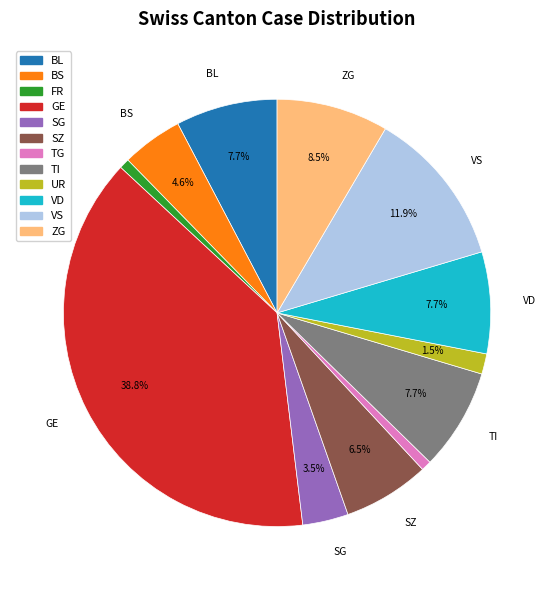

Is there any slice that represents more than half of the pie?

No